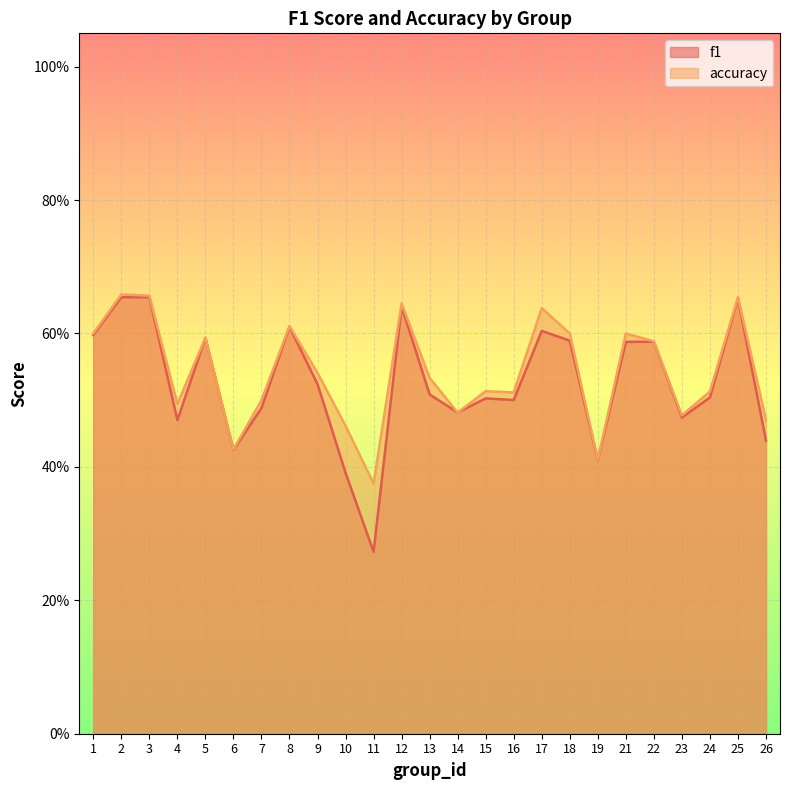

How many interior local valleys does the f1 series have?

7